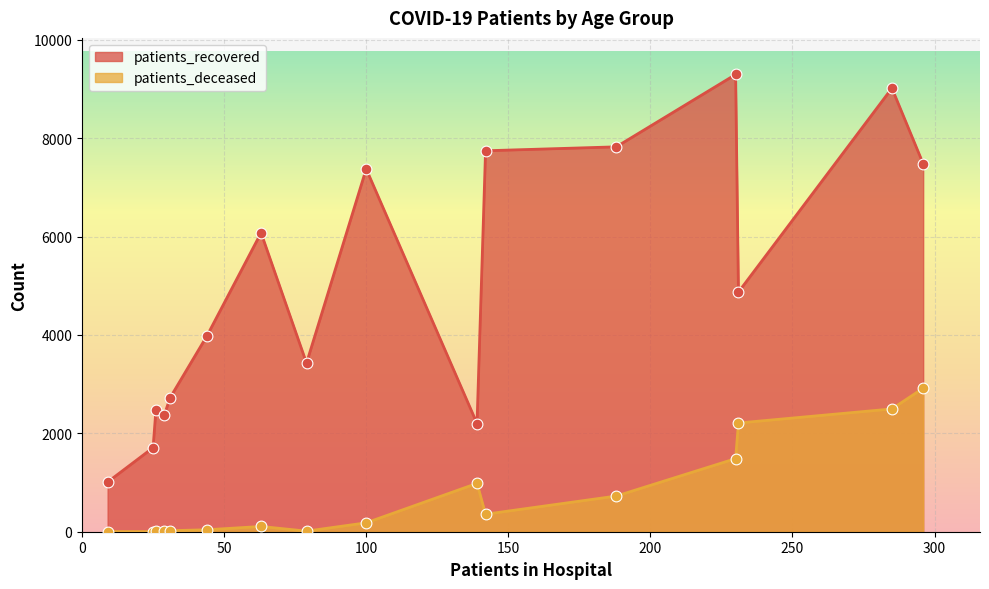

Which series has the largest total across all categories?

patients_recovered